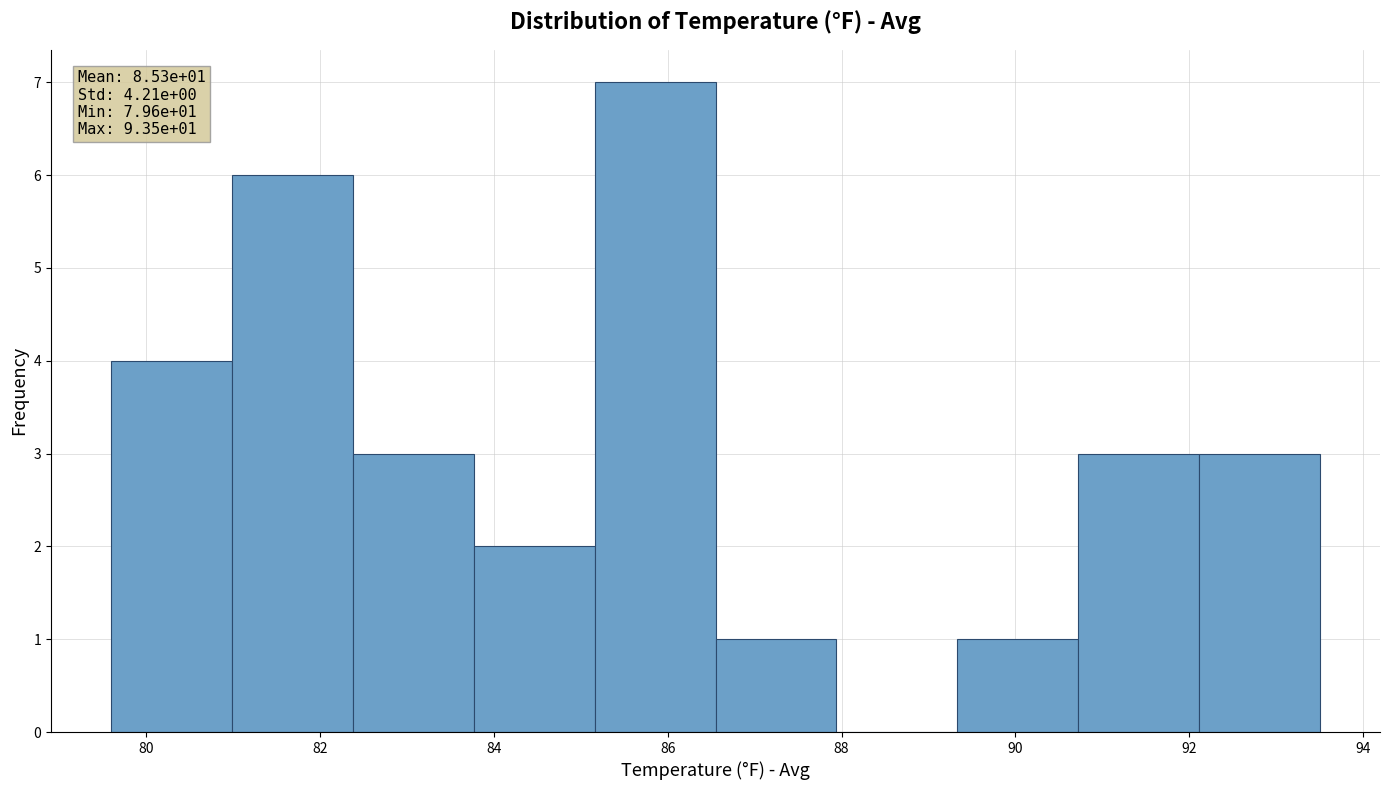

Which range on the x-axis has the tallest bar?

85.2 to 86.6